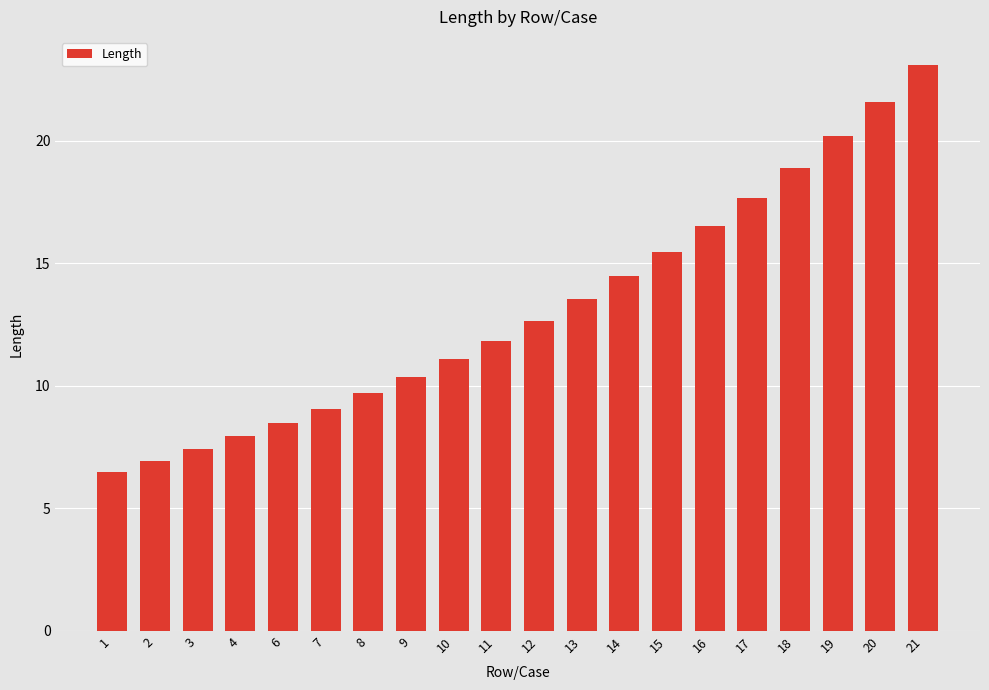

What is the difference between the second highest and second lowest values?

14.7